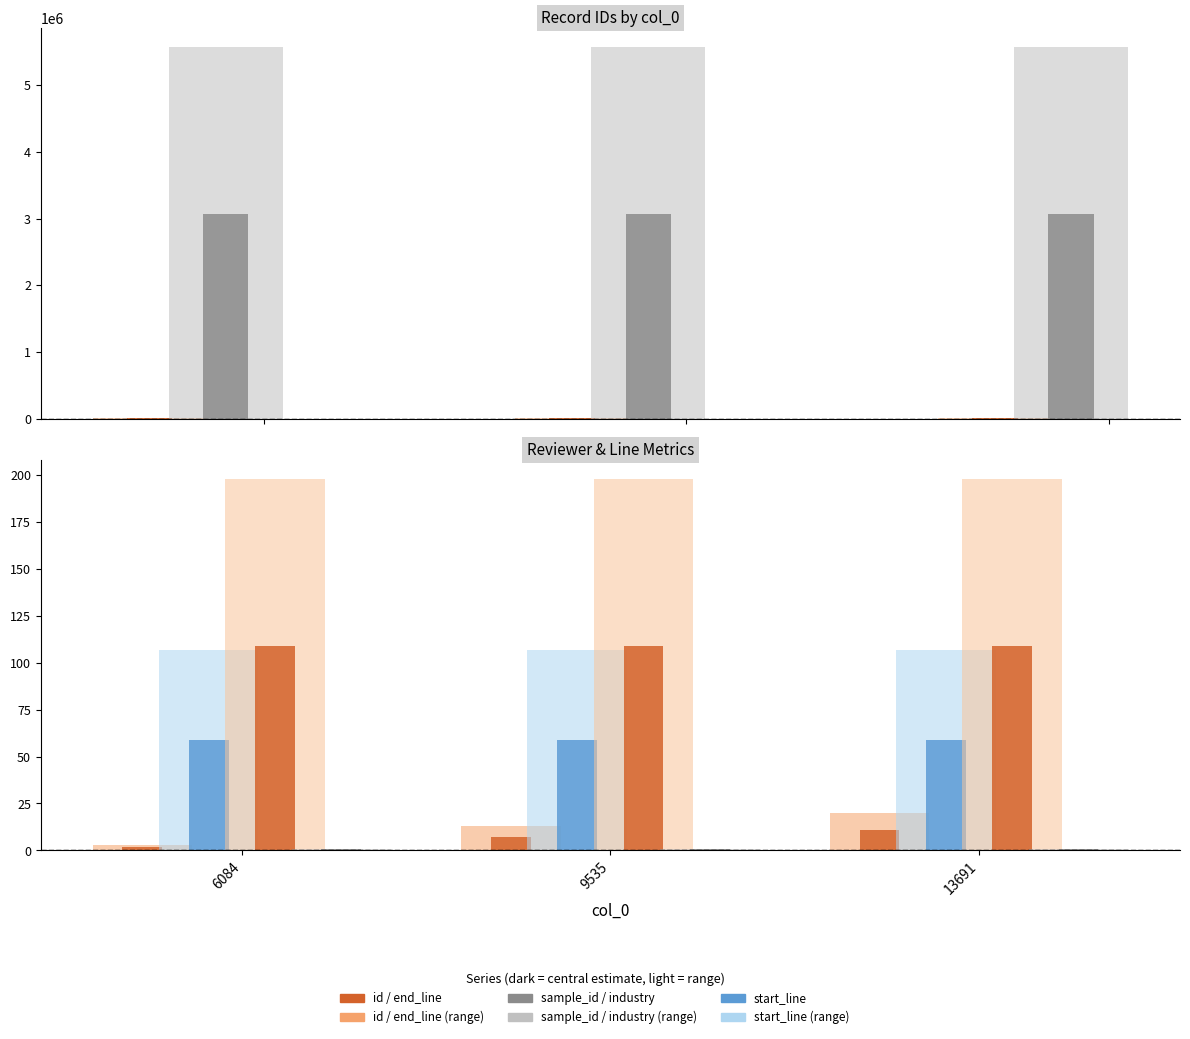

What value does the sample_id series have at 6084?

5573449